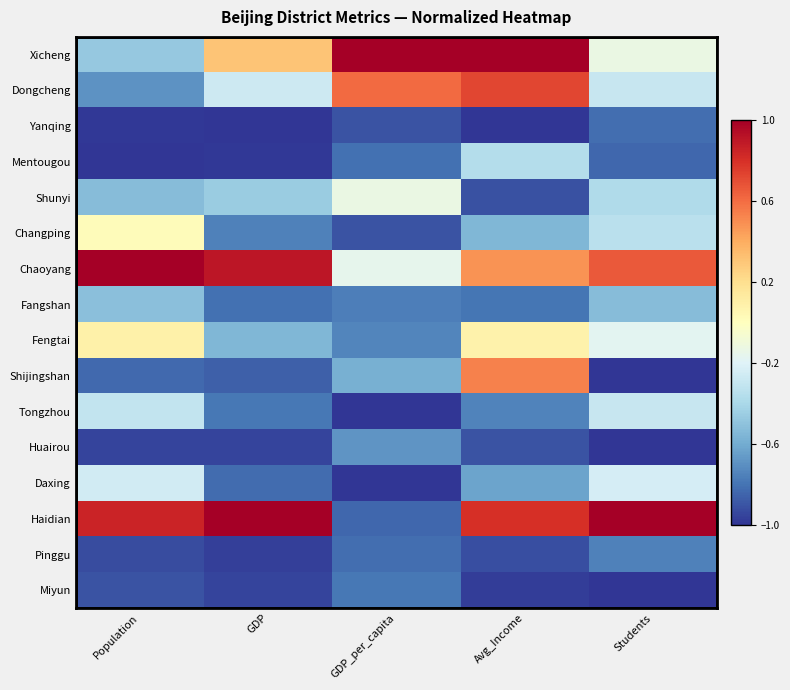

How many series are shown in this chart?

16